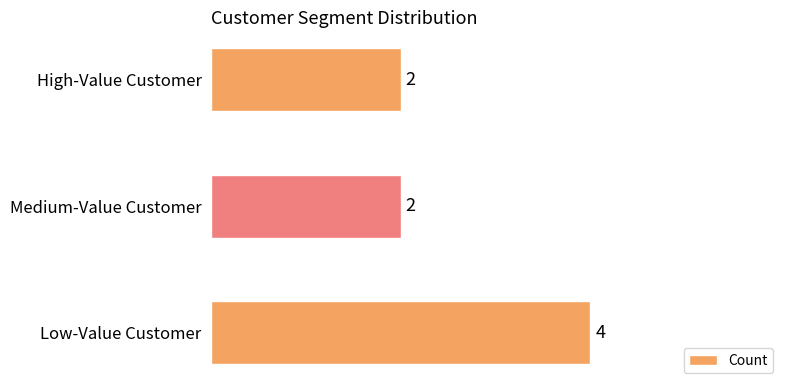

Count the values in the range 2 to 4.

3